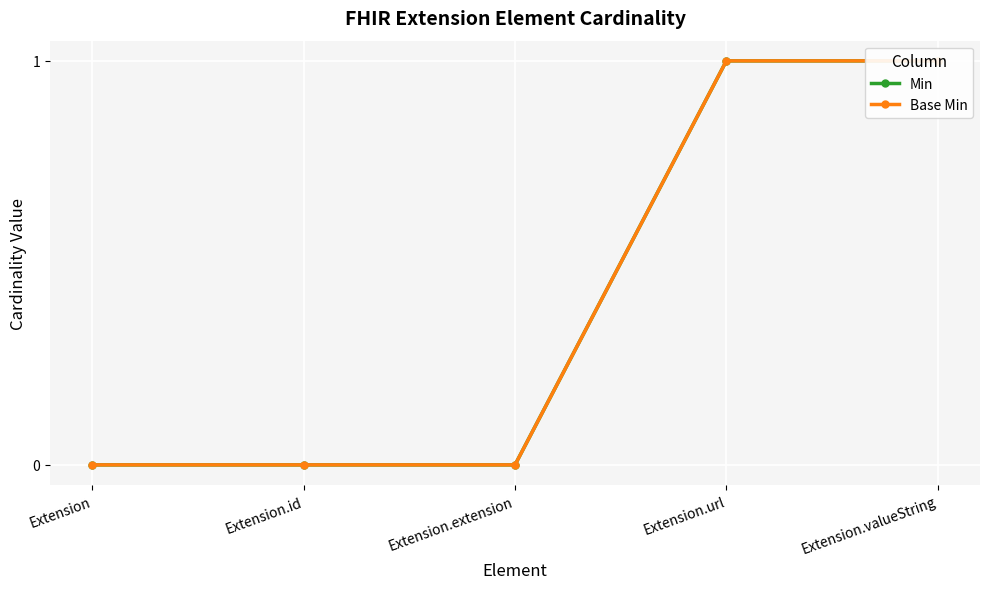

The Min series shows 0 at Extension. True or false?

True